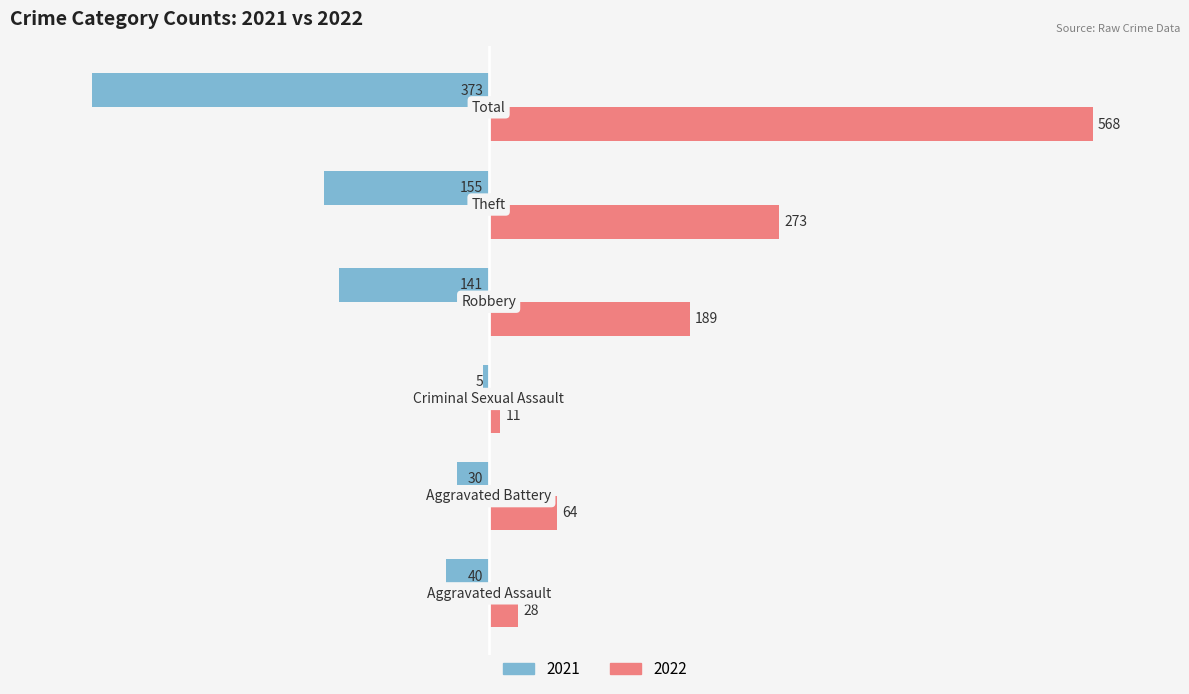

What is the greatest value displayed?

568